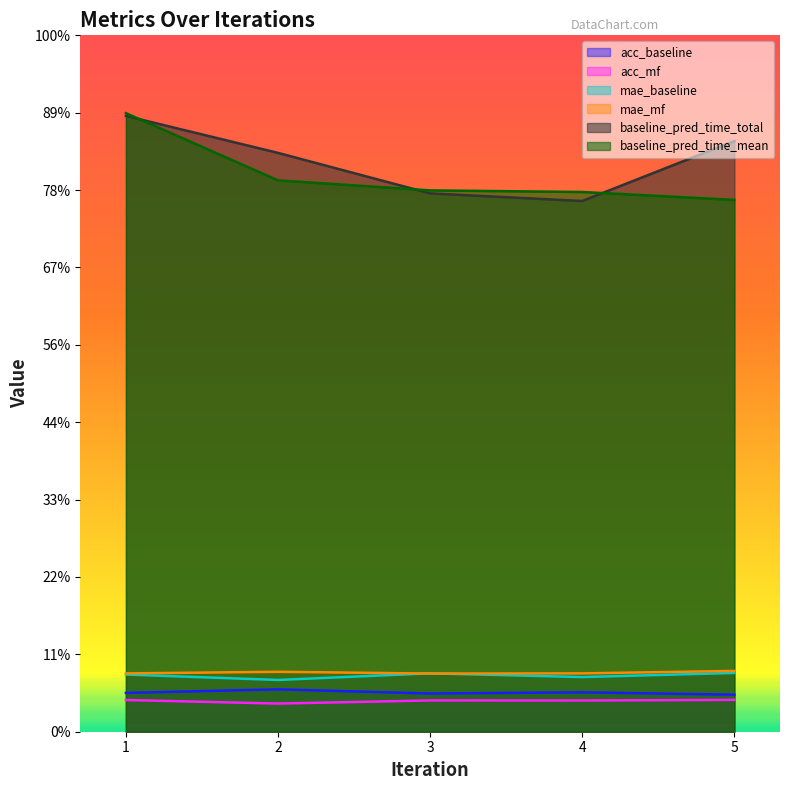

True or false: baseline_pred_time_mean has more than 1 interior local peaks.

False